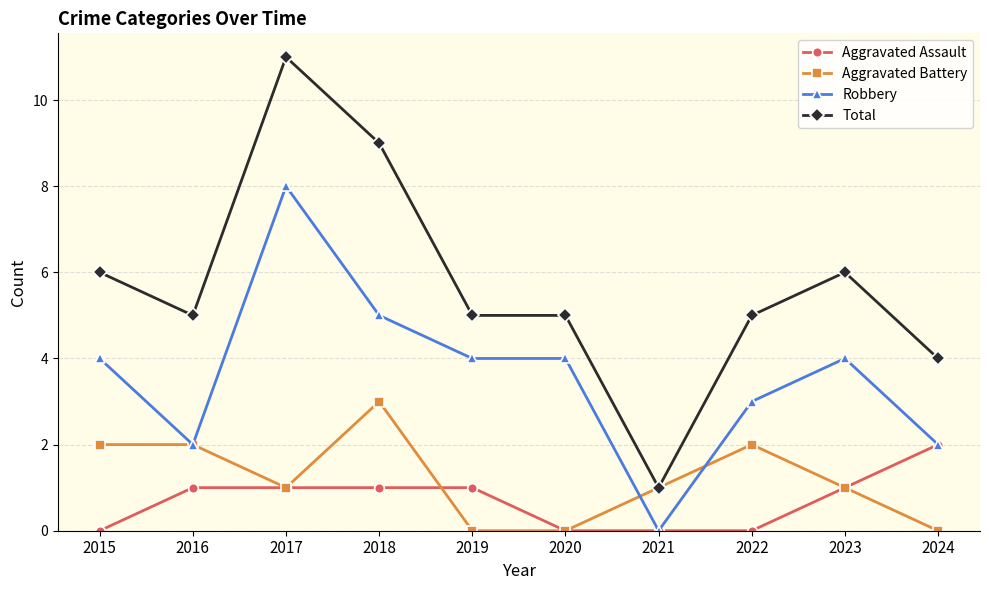

True or false: Aggravated Assault has a value of 1 at 2017.

True